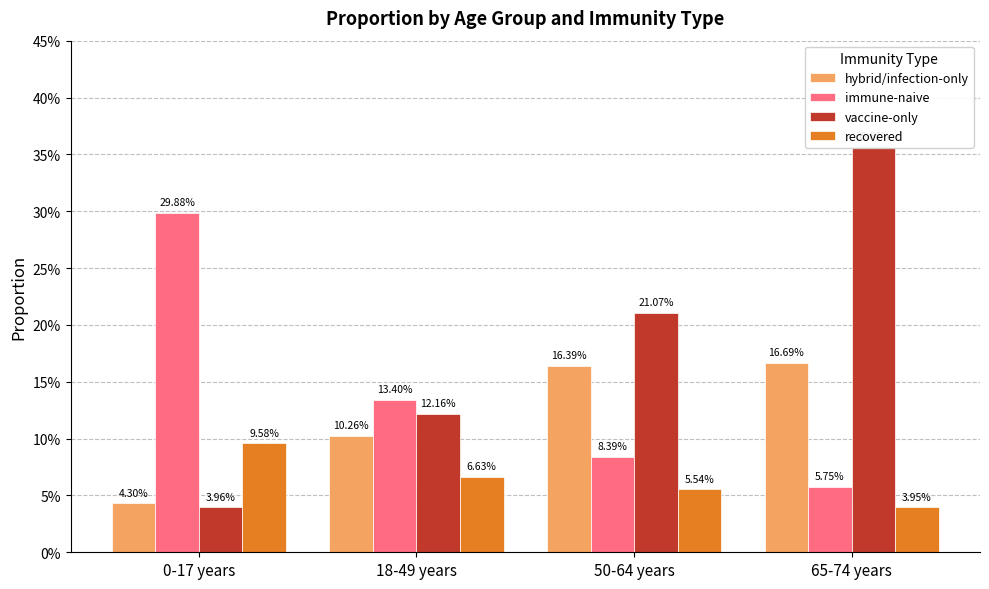

Reading left to right, extract all data points from this chart.

hybrid/infection-only: 0.0	0.1	0.2	0.2
immune-naive: 0.3	0.1	0.1	0.1
vaccine-only: 0.0	0.1	0.2	0.4
recovered: 0.1	0.1	0.1	0.0